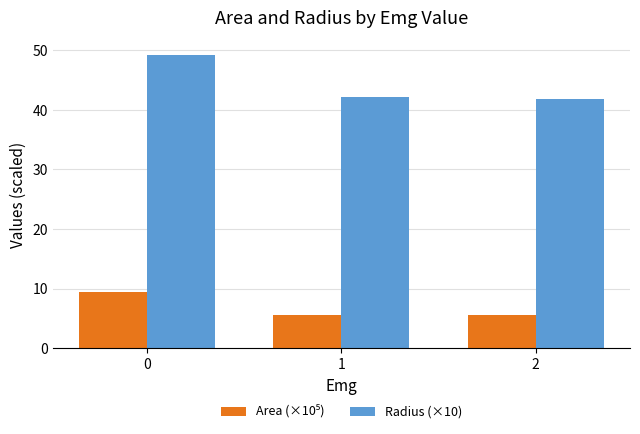

Which series has the widest spread of values?

Radius (×10)